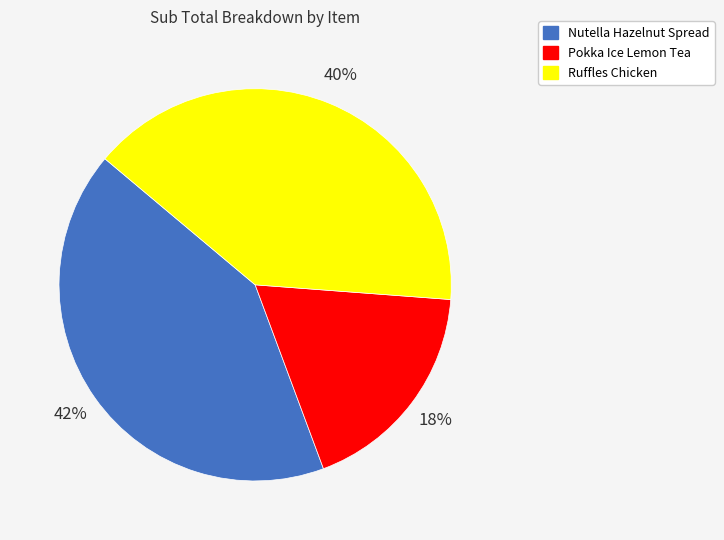

True or false: Pokka Ice Lemon Tea accounts for 11% of the total.

False